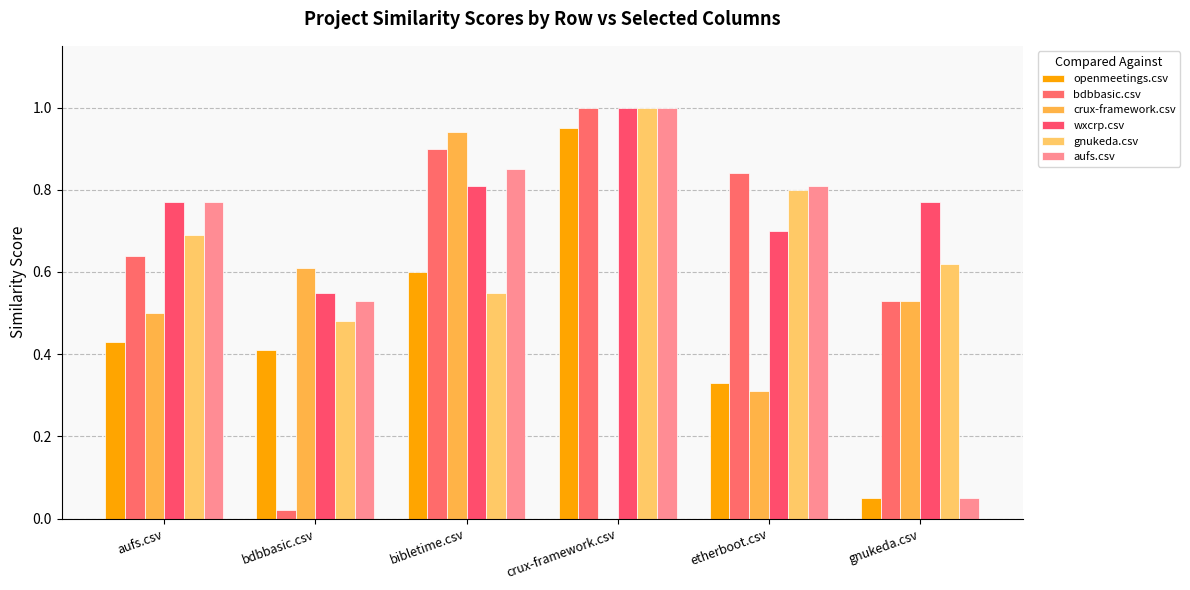

True or false: wxcrp.csv has a value of 0.3 at bdbbasic.csv.

False